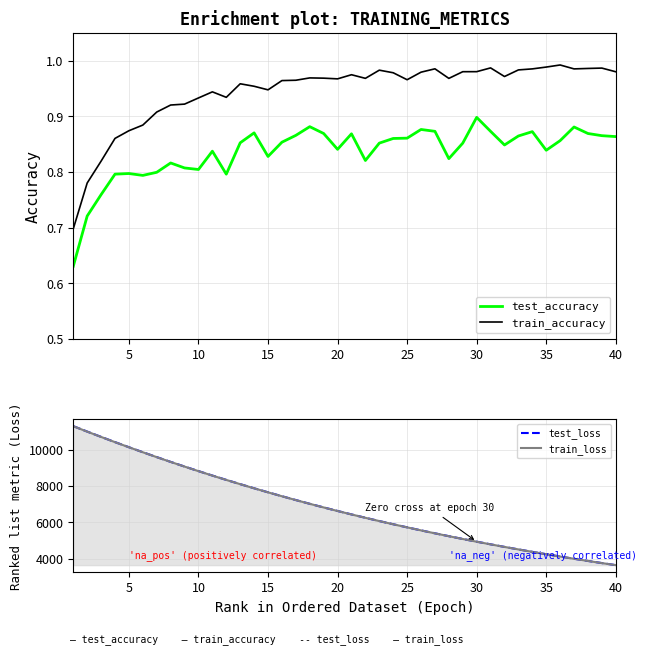

Reading right to left, extract all data points from this chart.

test_accuracy: 0.9	0.9	0.9	0.9	0.9	0.8	0.9	0.9	0.8	0.9	0.9	0.9	0.8	0.9	0.9	0.9	0.9	0.9	0.8	0.9	0.8	0.9	0.9	0.9	0.9	0.8	0.9	0.9	0.8	0.8	0.8	0.8	0.8	0.8	0.8	0.8	0.8	0.8	0.7	0.6
train_accuracy: 1.0	1.0	1.0	1.0	1.0	1.0	1.0	1.0	1.0	1.0	1.0	1.0	1.0	1.0	1.0	1.0	1.0	1.0	1.0	1.0	1.0	1.0	1.0	1.0	1.0	0.9	1.0	1.0	0.9	0.9	0.9	0.9	0.9	0.9	0.9	0.9	0.9	0.8	0.8	0.7
test_loss: 3639.7	3753.5	3870.8	3990.9	4114.7	4242.0	4372.7	4507.1	4645.2	4786.9	4932.8	5082.7	5236.6	5394.4	5556.6	5723.5	5894.6	6070.3	6251.4	6436.3	6626.9	6822.0	7022.1	7228.1	7439.3	7656.0	7877.9	8105.5	8340.2	8579.2	8825.0	9076.2	9333.1	9596.9	9866.5	10142.0	10422.9	10711.4	11004.1	11303.6
train_loss: 3639.1	3752.9	3869.9	3990.3	4113.9	4241.1	4371.8	4506.2	4644.3	4786.0	4931.8	5081.5	5235.3	5393.3	5555.6	5722.3	5893.4	6069.2	6249.8	6435.0	6625.2	6820.4	7020.8	7226.5	7437.6	7654.1	7876.2	8104.0	8337.8	8577.1	8822.5	9073.7	9330.8	9594.2	9864.0	10139.7	10421.2	10708.8	11001.4	11300.4